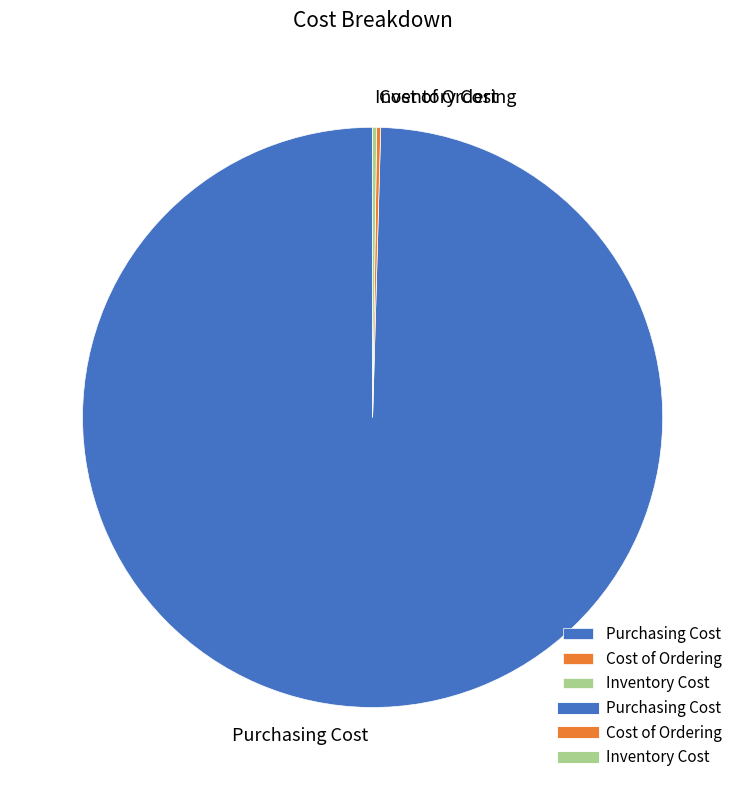

Which category has the biggest portion of the pie?

Purchasing Cost